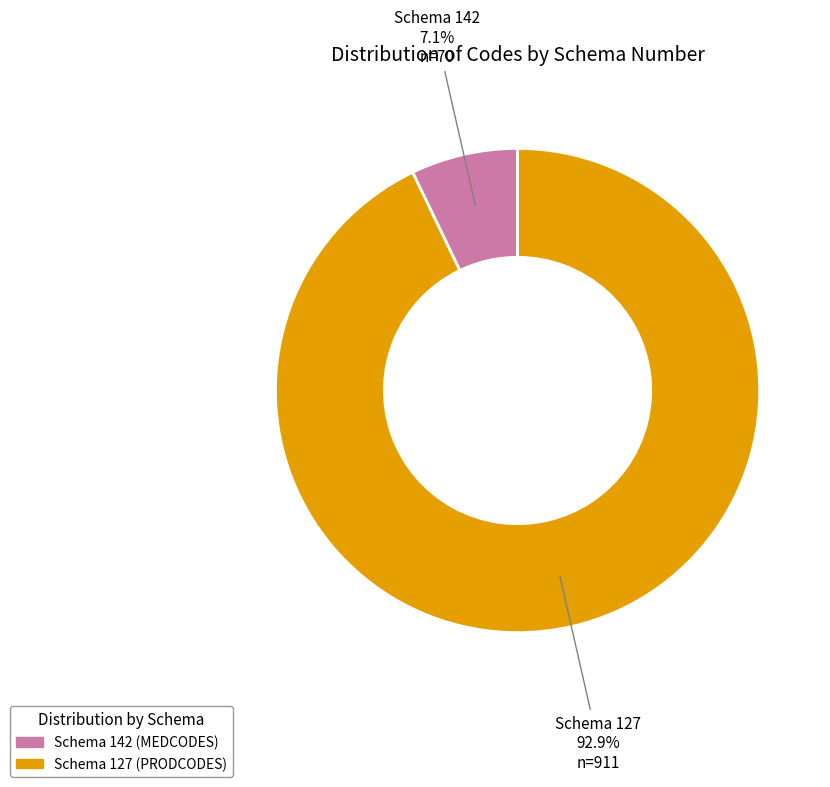

How many segments does this pie chart have?

2